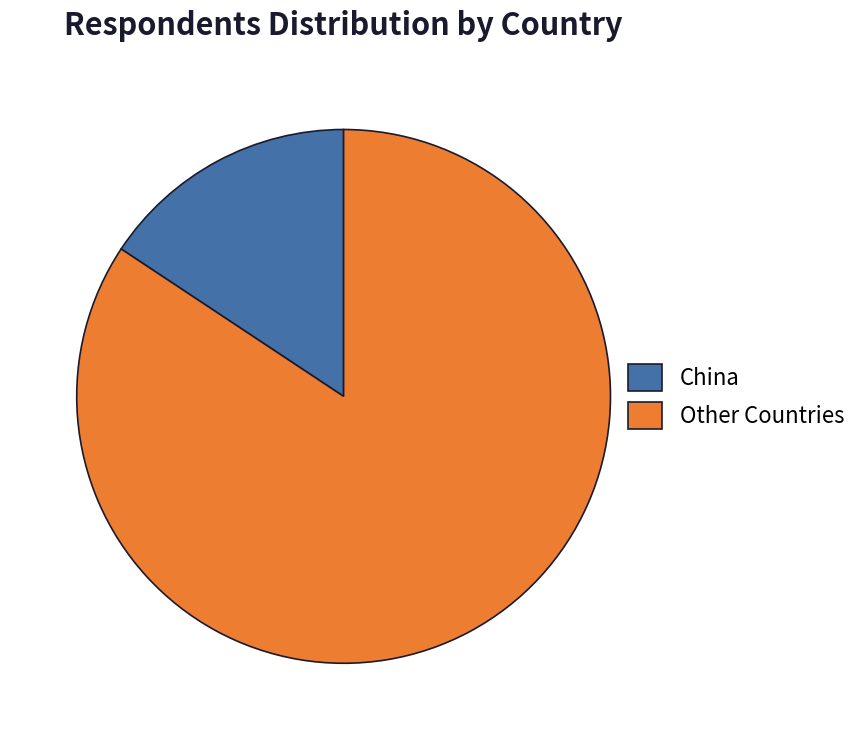

Which has a higher value, Other Countries or China?

Other Countries